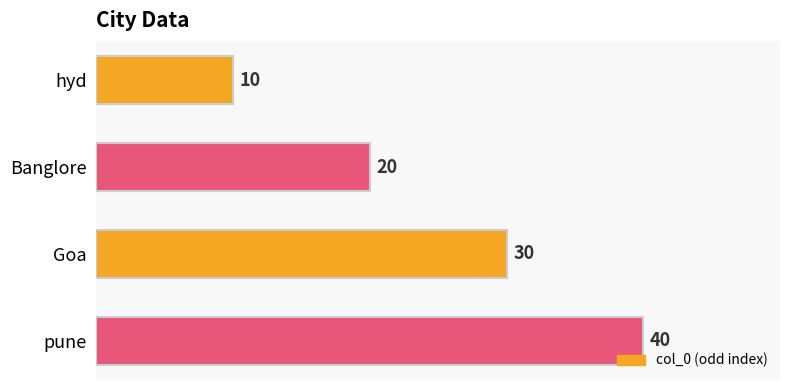

What is the difference between the second highest and minimum values?

20